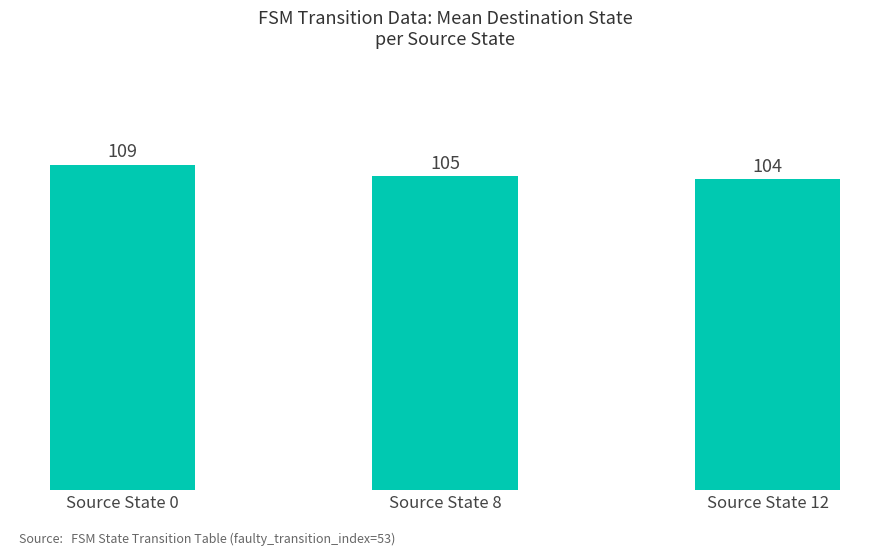

What is the minimum value shown in the chart?

104